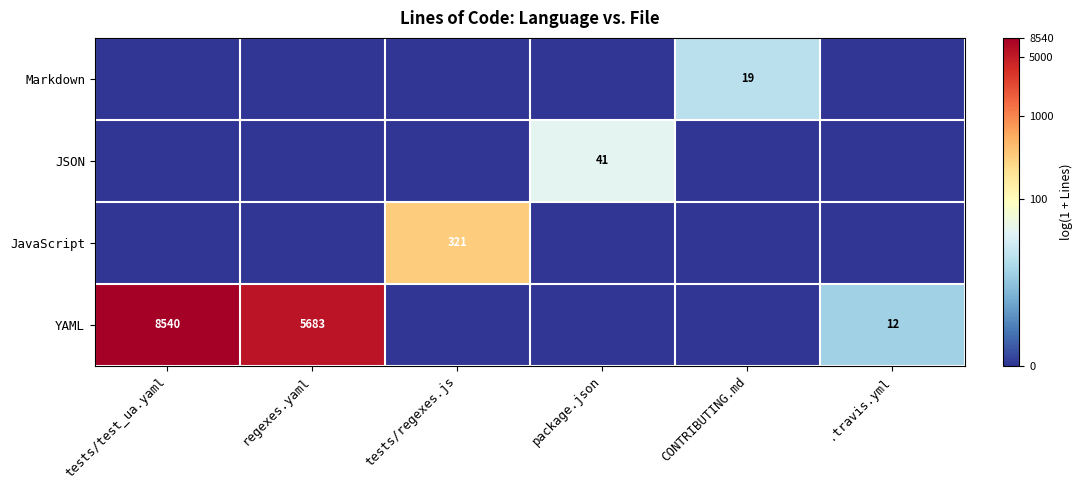

Is it true that JavaScript equals 321 at tests/regexes.js?

True